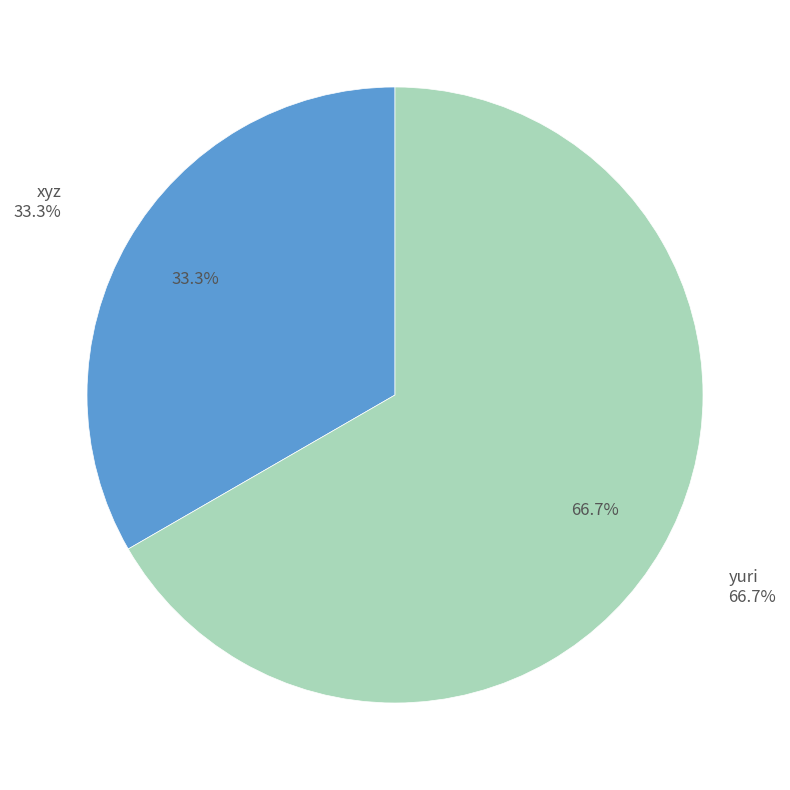

Does yuri account for over 50% of the chart?

Yes